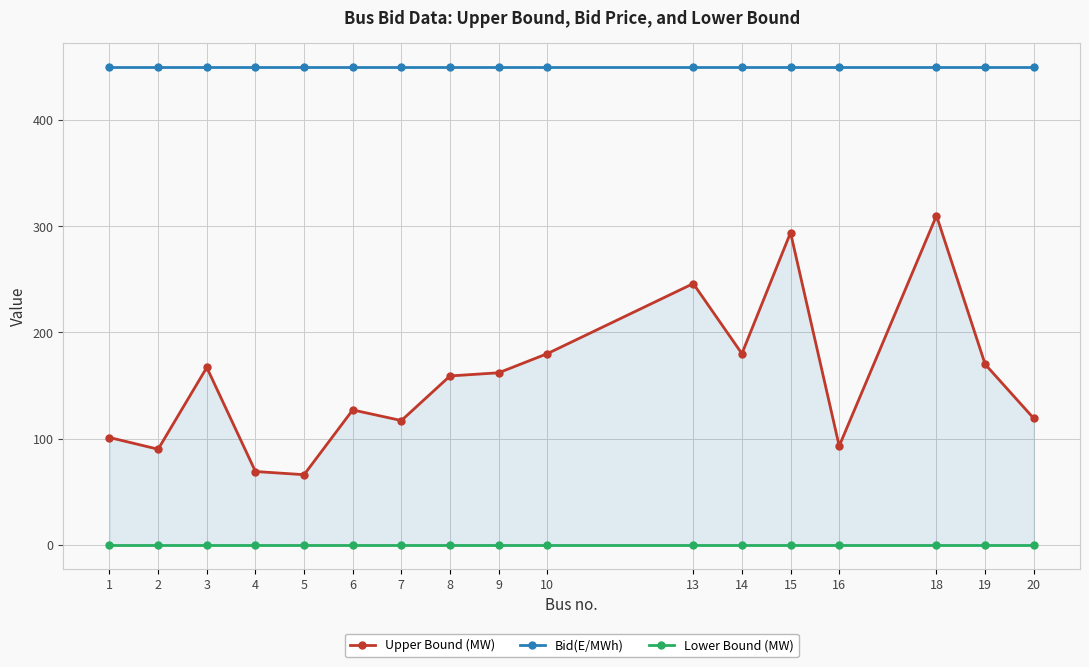

How many categories are shown in the chart?

17